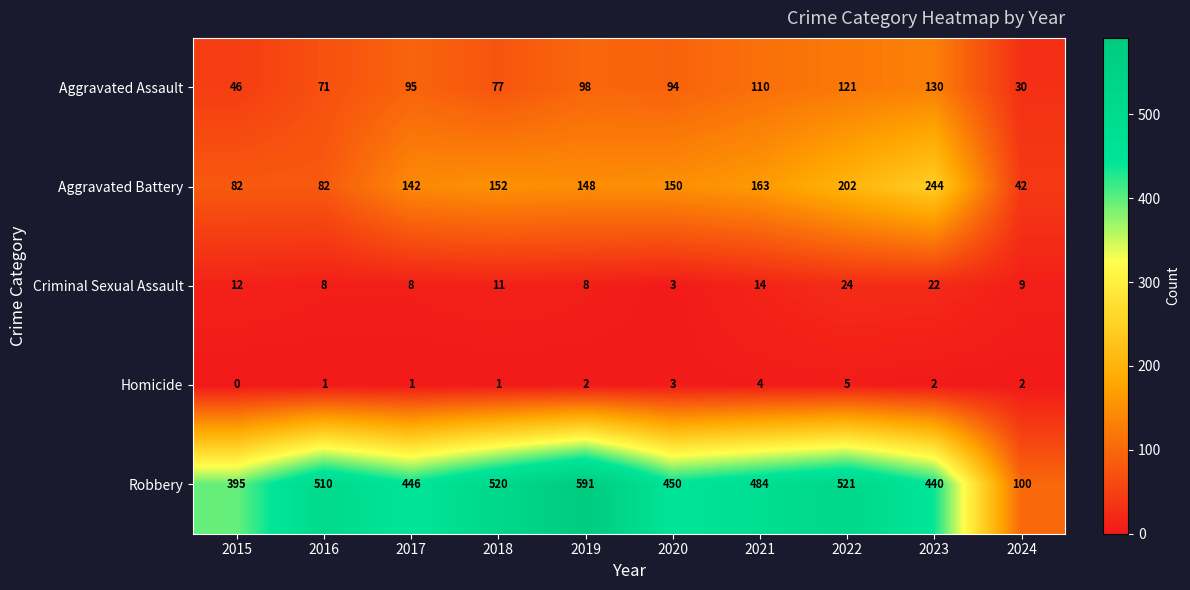

The Criminal Sexual Assault series shows 14 at 2021. True or false?

True